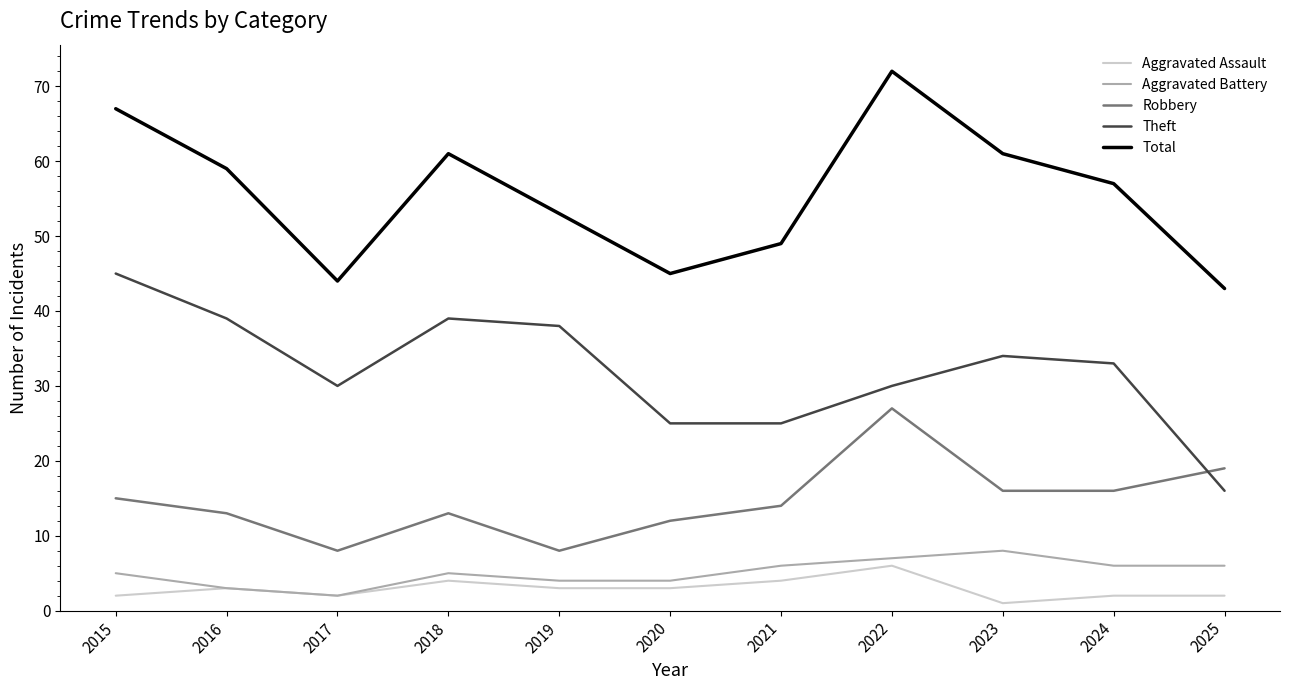

True or false: Theft has a value of 45 at 2024.

False